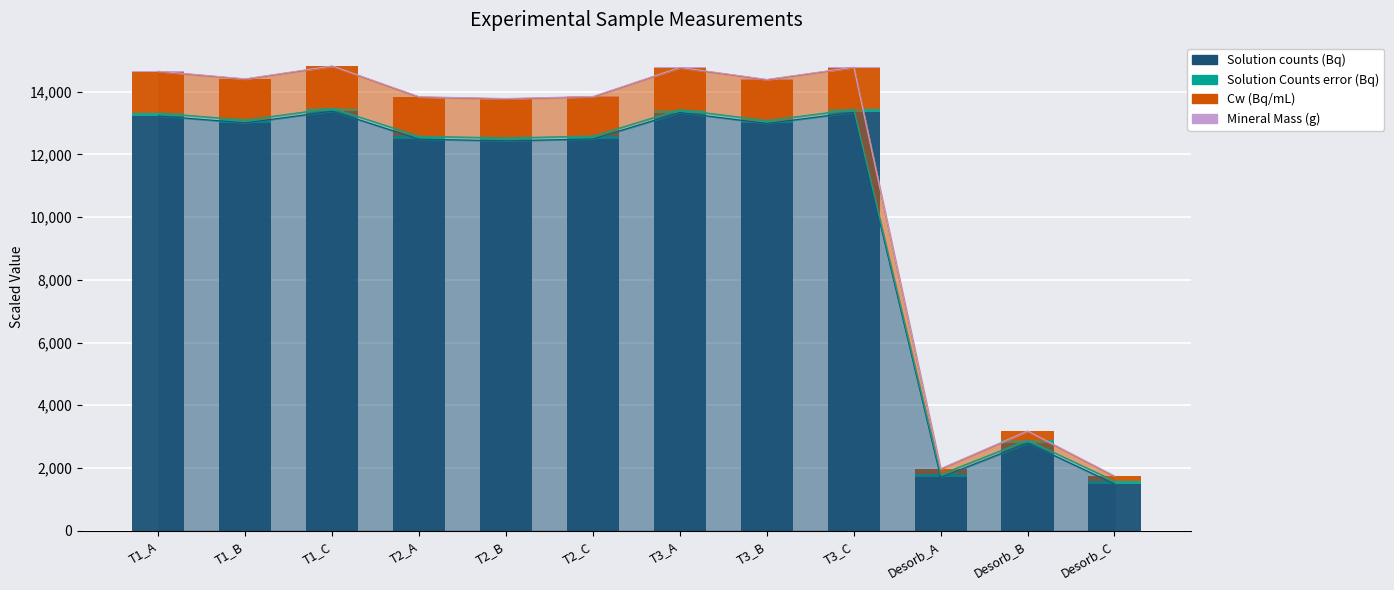

What is the greatest value displayed?

13378.1